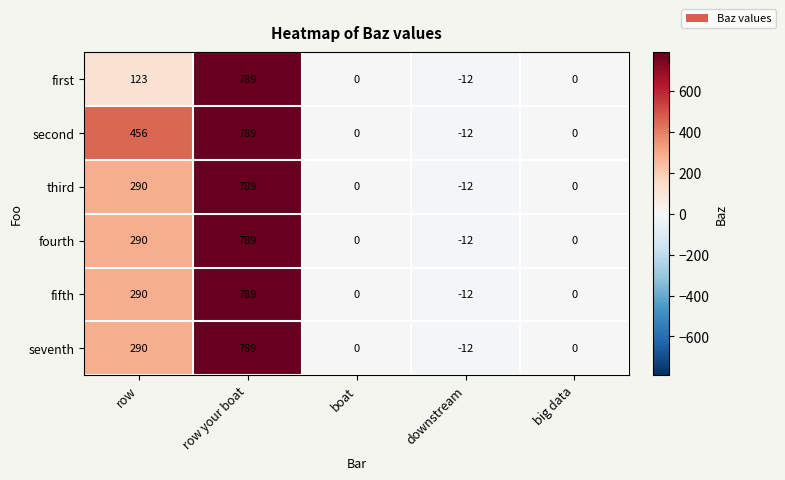

How many categories are shown in the chart?

5